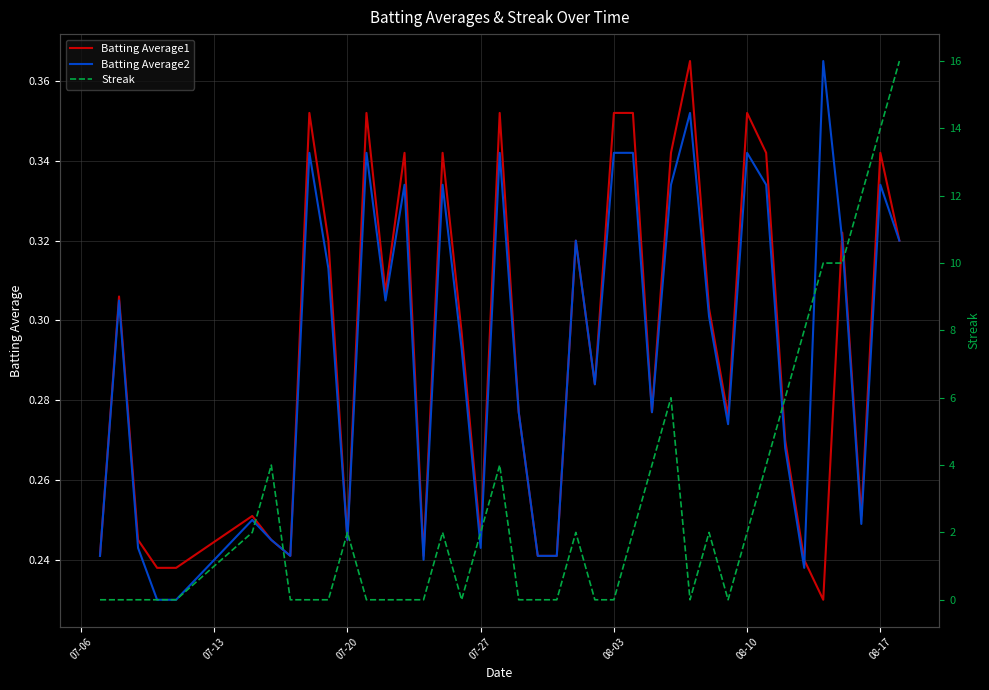

Which series ends up on top after the final intersection of Streak and Batting Average2?

Streak